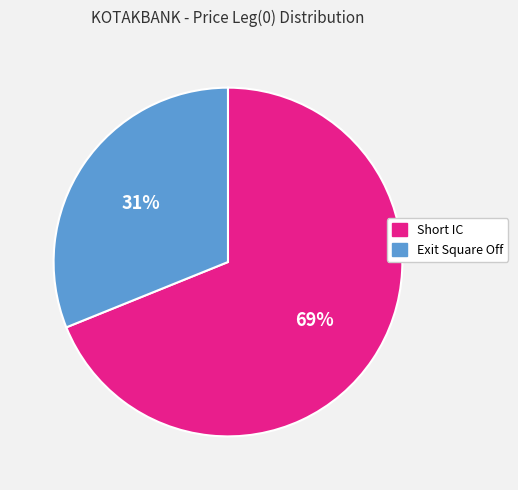

What percentage is the Exit Square Off slice, to the nearest percent?

31%